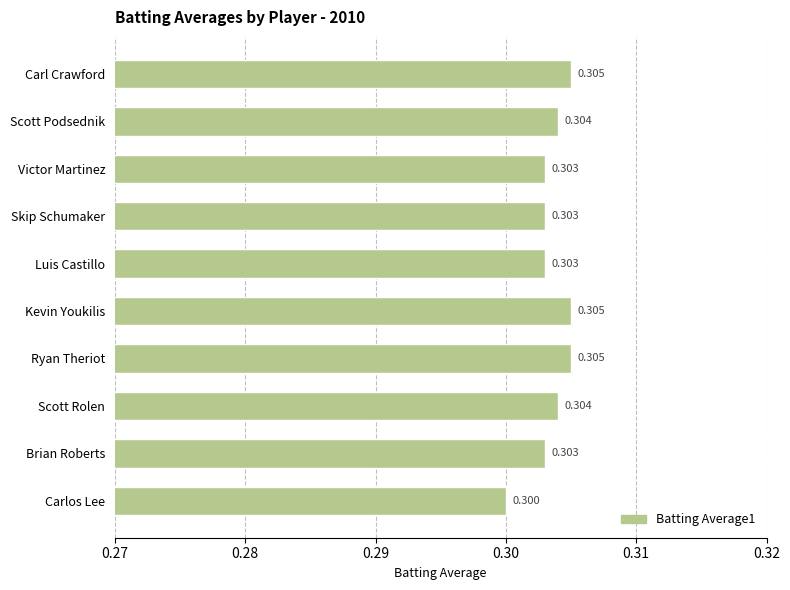

What is the maximum value shown in the chart?

0.3